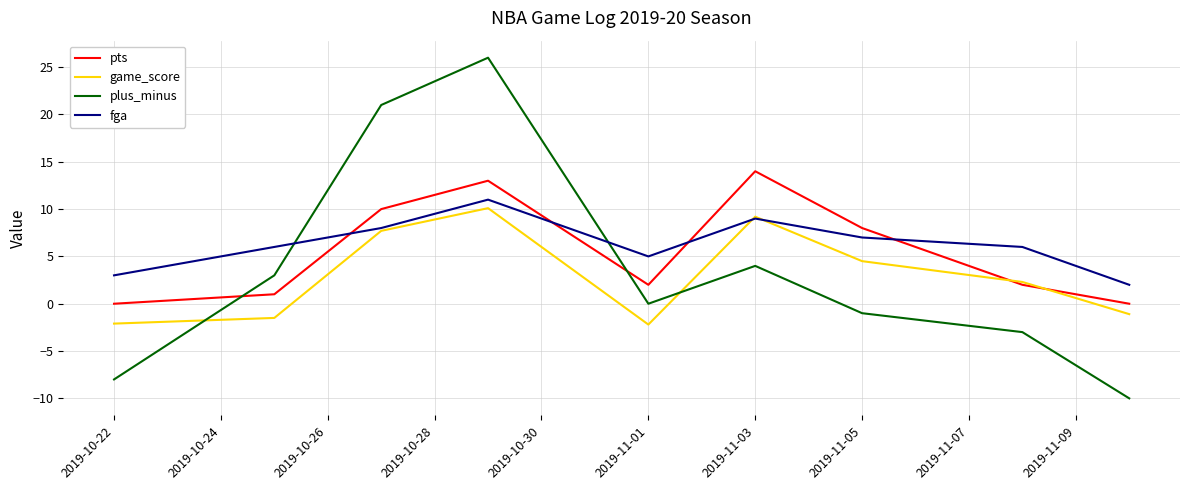

What is the minimum value shown in the chart?

-10.0